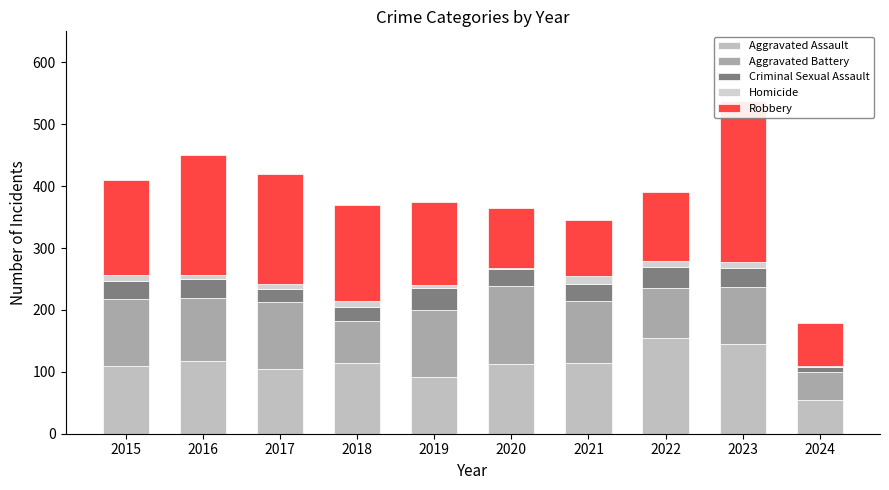

How many bars are there in total?

50